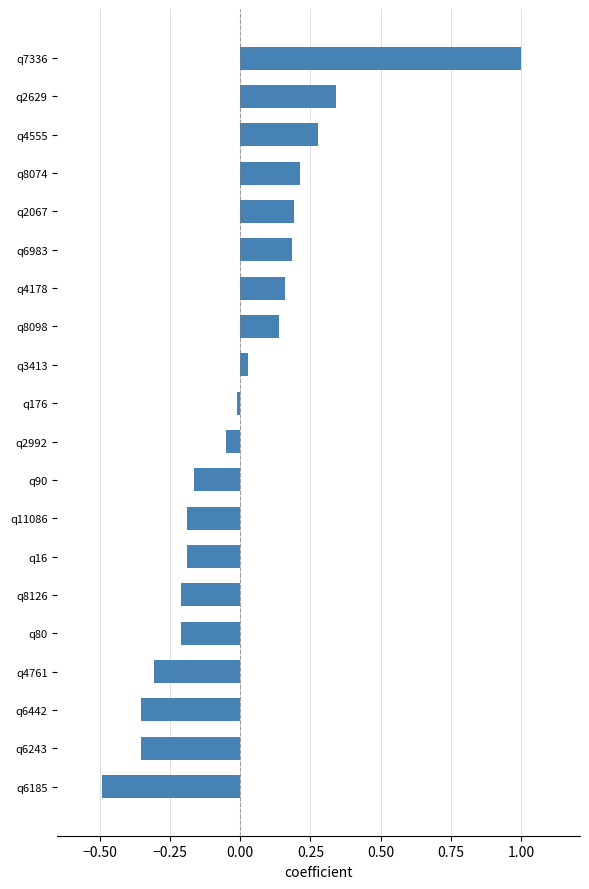

Between q2629 and q4761, which is larger?

q2629